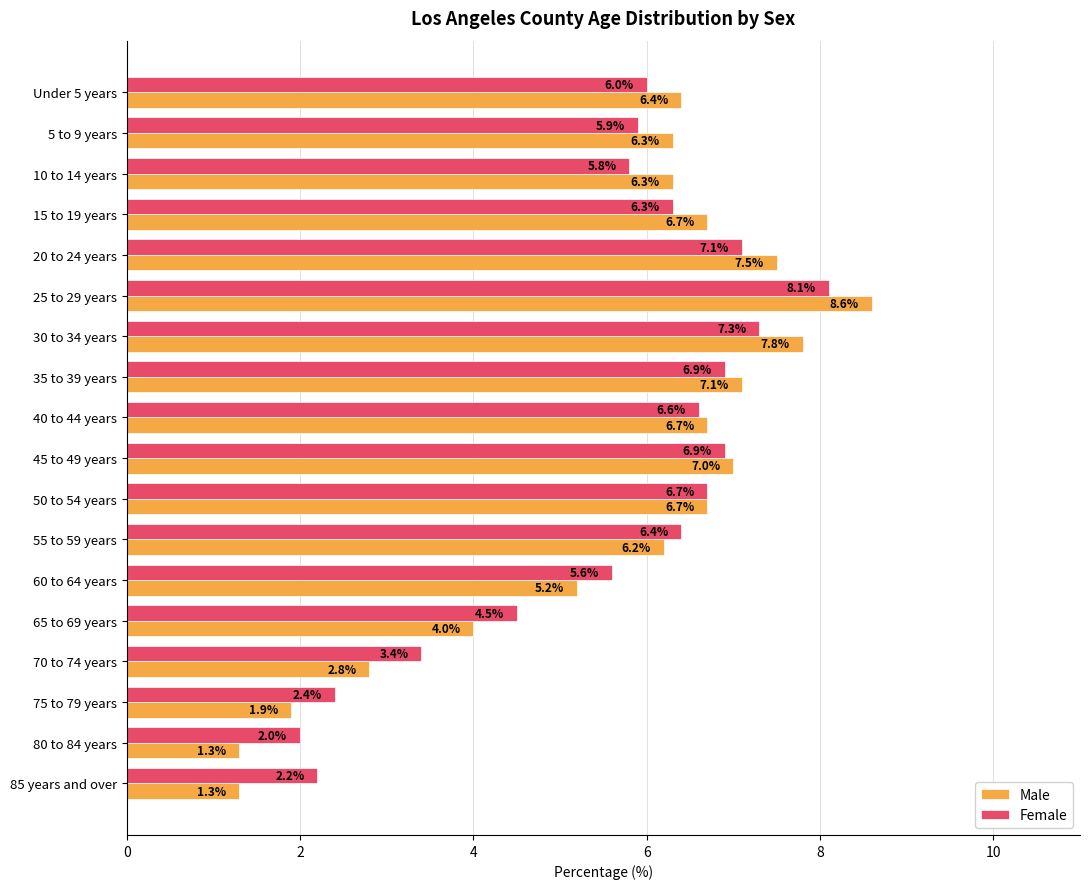

Which series changed the most between 15 to 19 years and 55 to 59 years?

Male